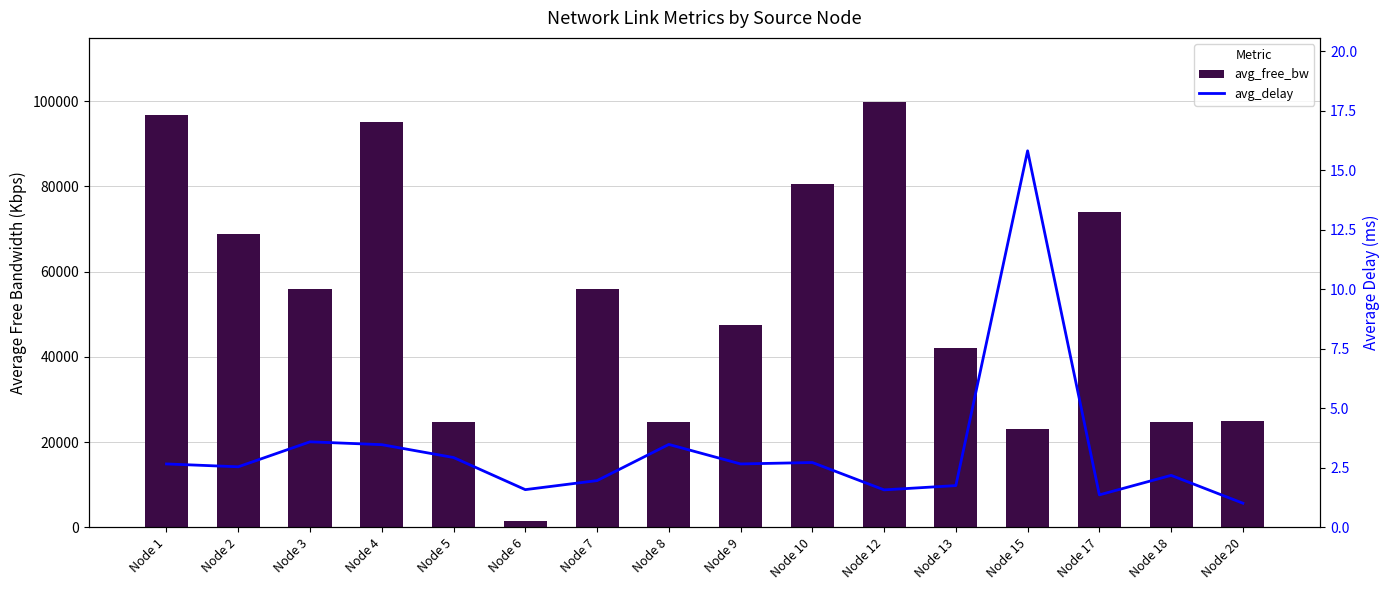

List the labels in order of avg_delay value, largest first.

Node 15, Node 3, Node 8, Node 4, Node 5, Node 10, Node 1, Node 9, Node 2, Node 18, Node 7, Node 13, Node 6, Node 12, Node 17, Node 20